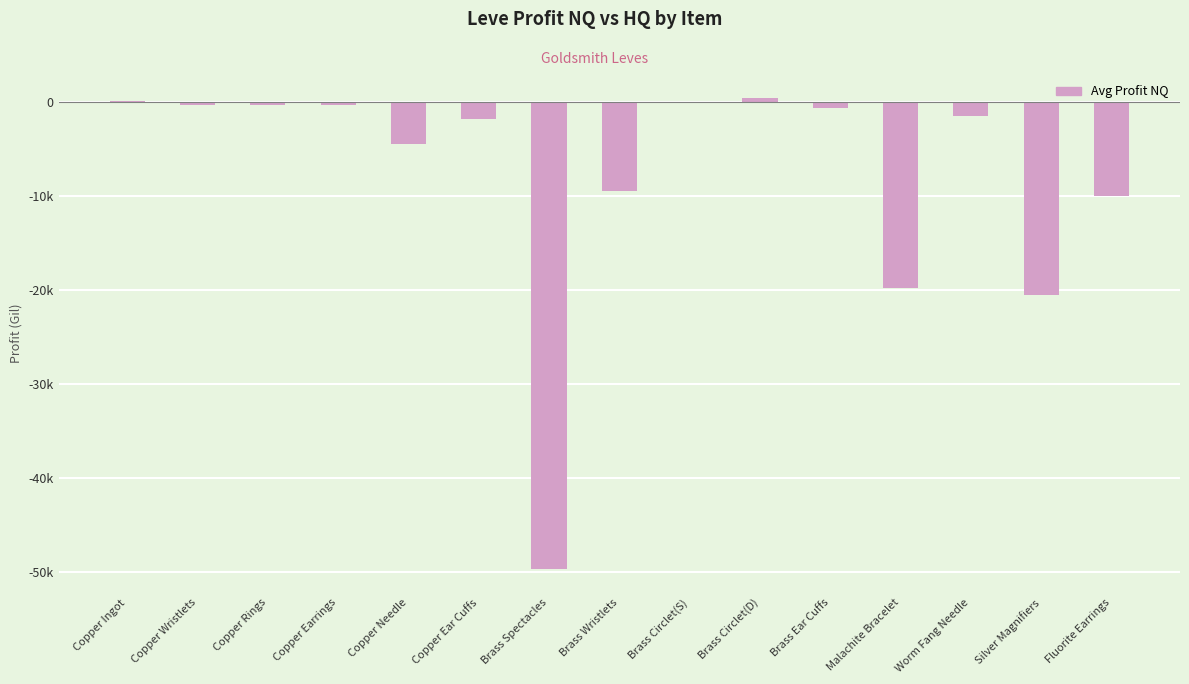

Which label corresponds to the largest value in the chart?

Brass Circlet(D)